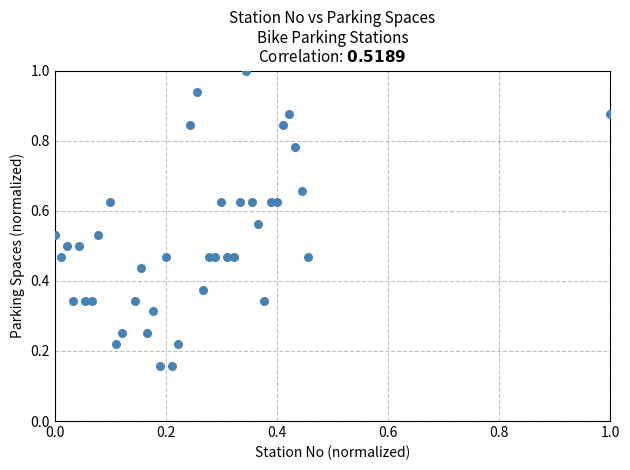

What is the range of X values (max minus min)?

1.0